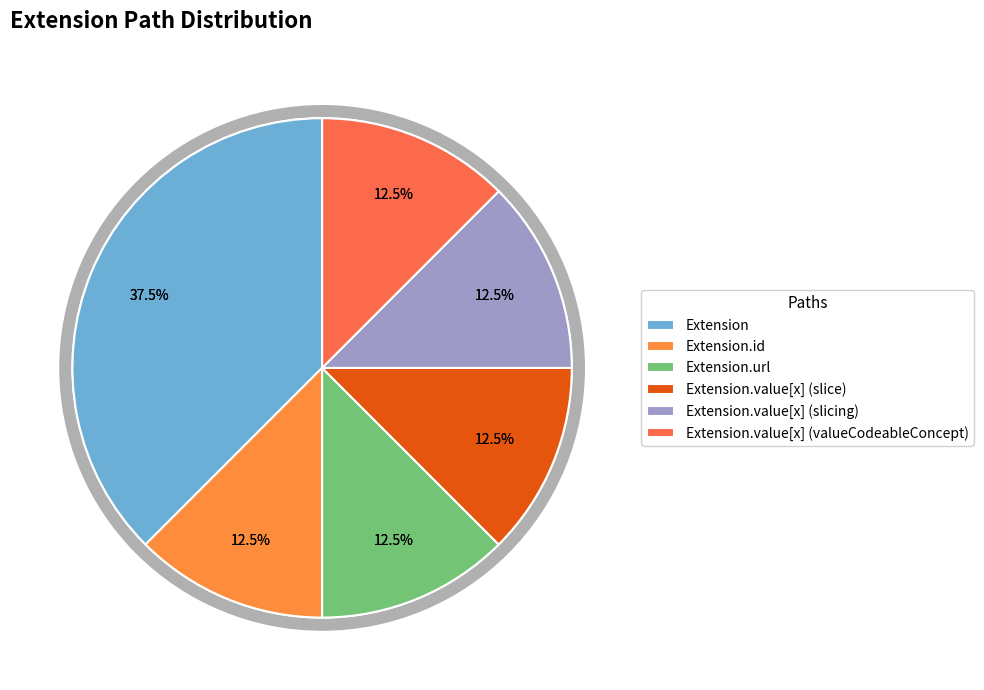

How many slices are in this pie chart?

7